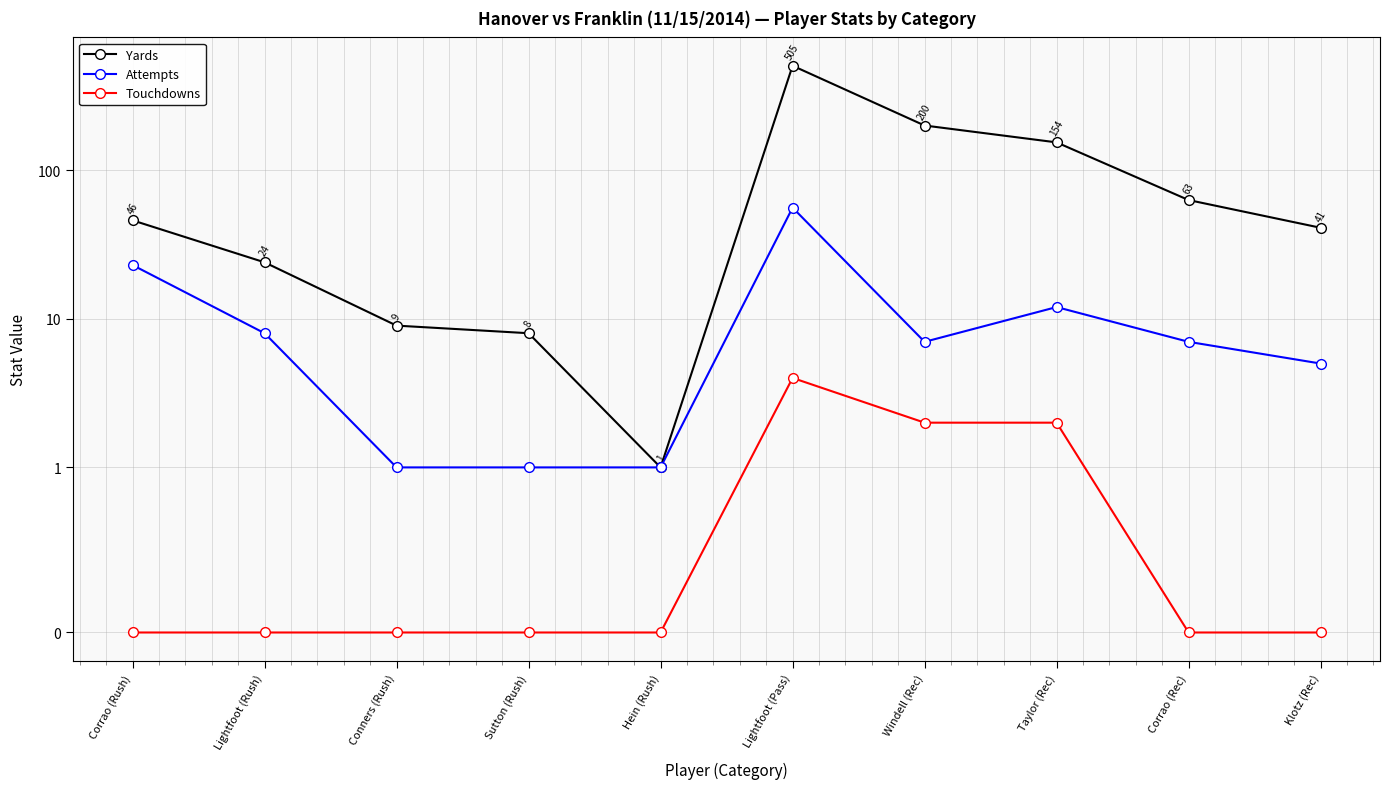

How many data points does each series have?

10